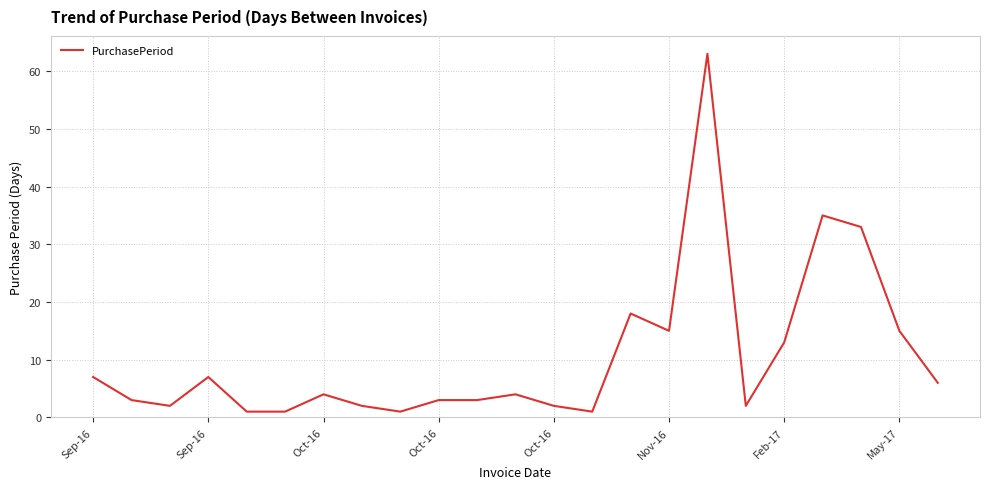

What is the greatest value displayed?

63